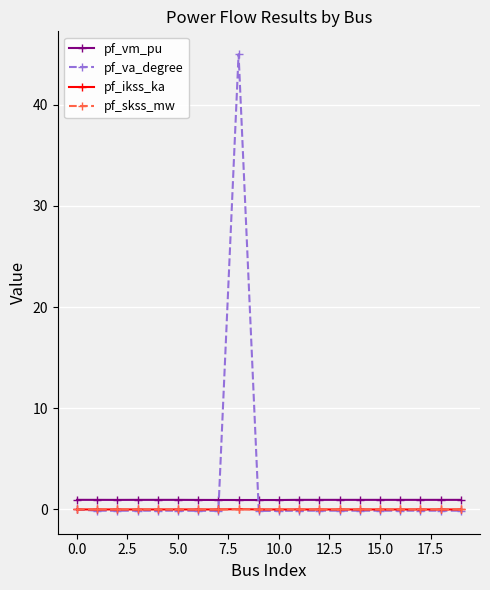

True or false: pf_skss_mw and pf_vm_pu intersect in this chart.

False